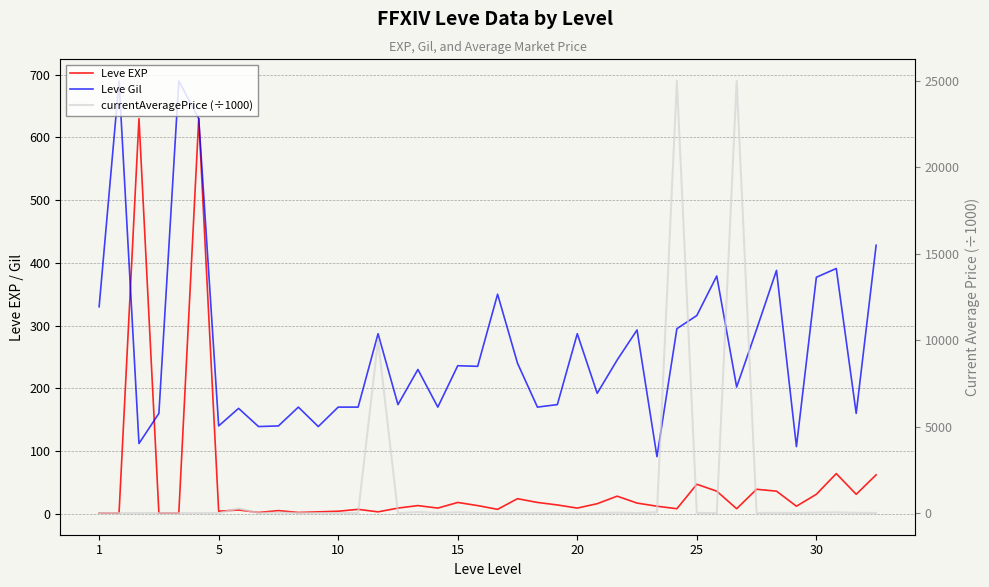

Does the chart have visible grid lines?

Yes